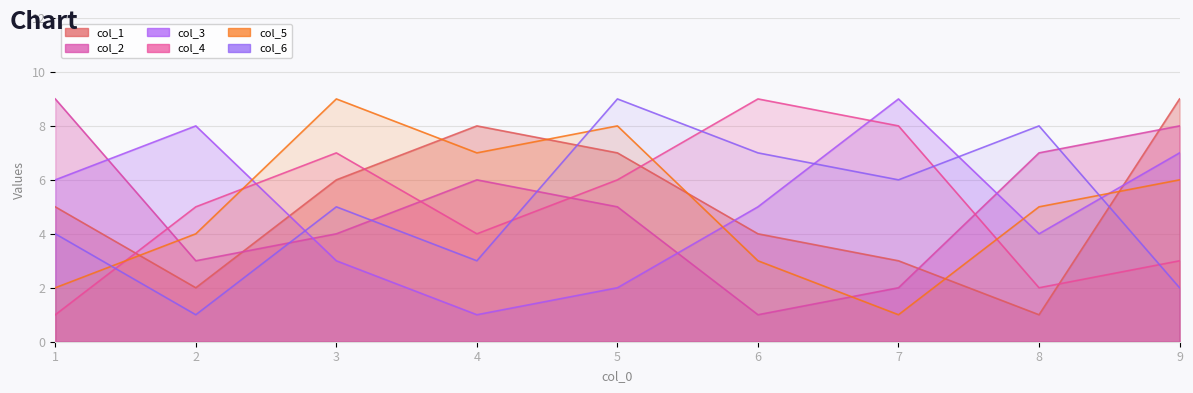

What is the difference between the col_3 values at 1 and 7?

3